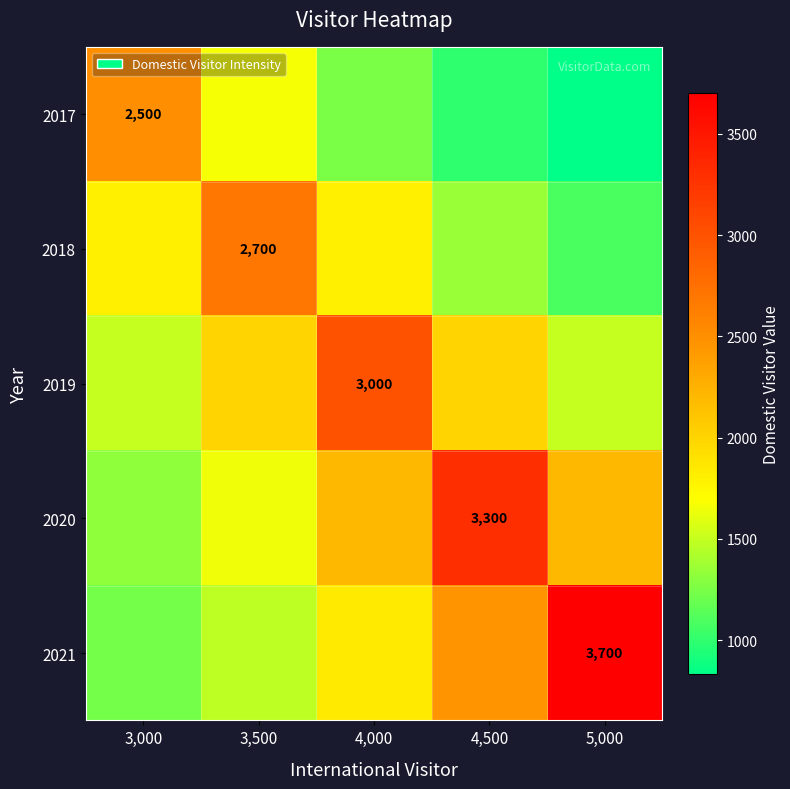

Read the 2020 value at 3,000.

1320.0